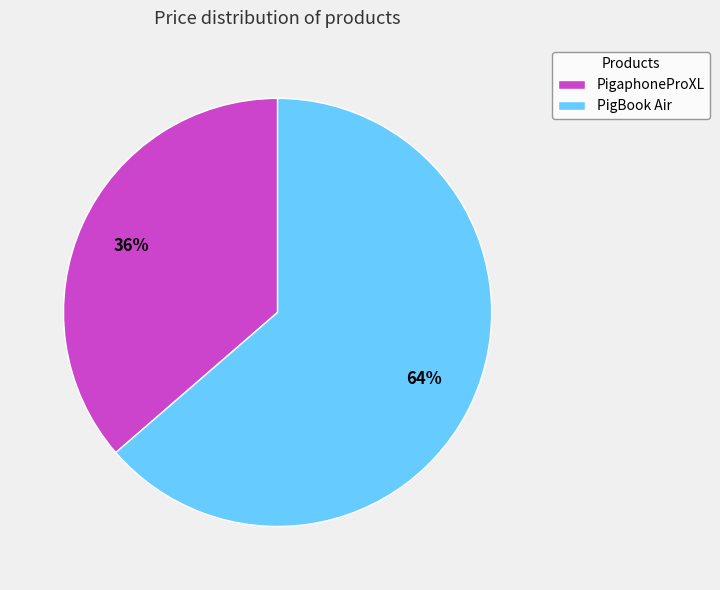

Combined, do PigBook Air and PigaphoneProXL account for over 50%?

Yes